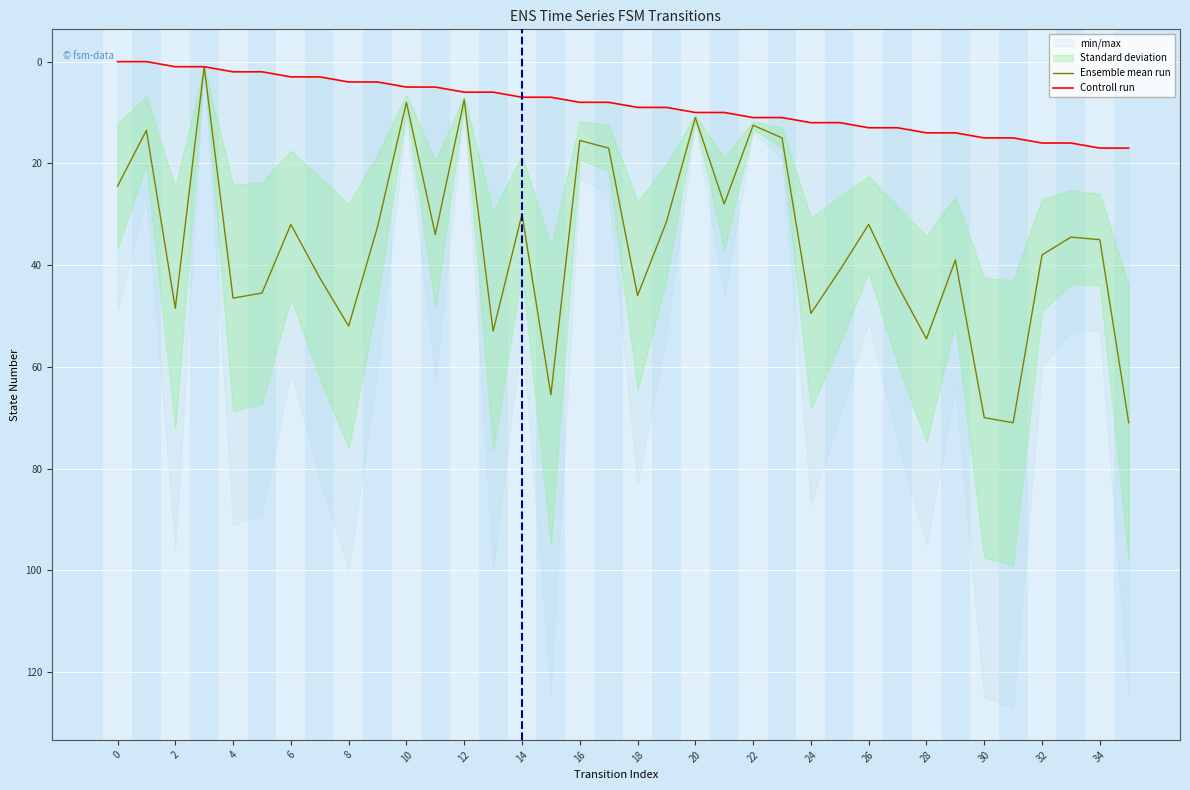

The value of Ensemble mean run at 20 is 11.0. True or false?

True